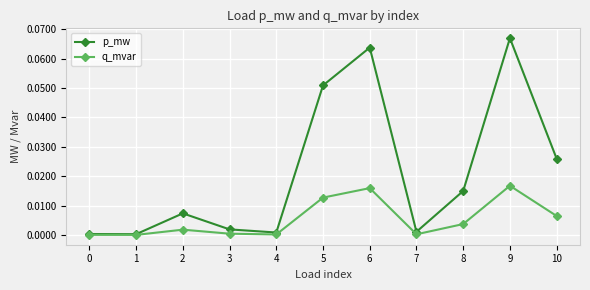

True or false: q_mvar has more than 2 points higher than both neighbors.

True